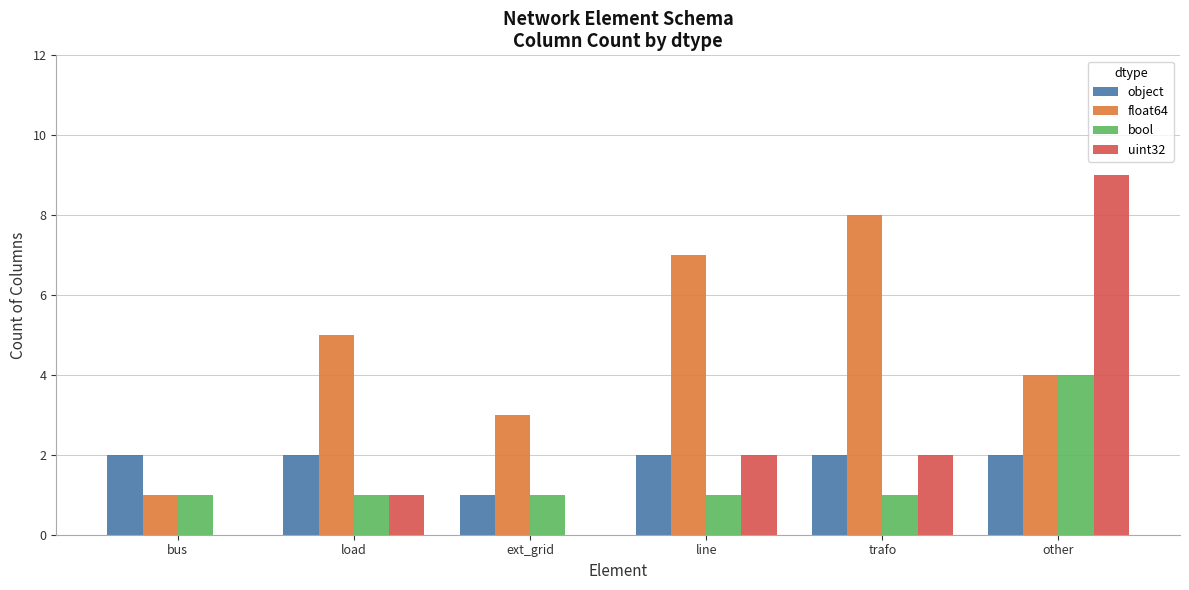

Is it true that bool equals 1 at load?

True